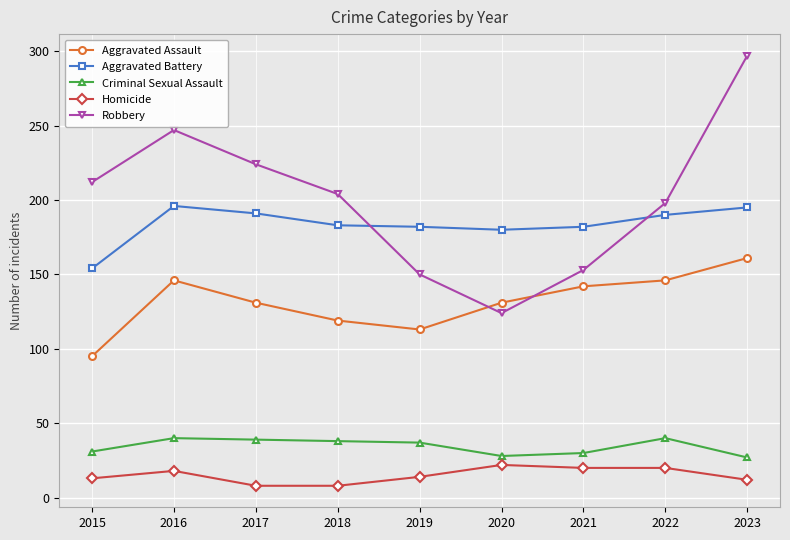

List the series in order of their peak value, highest first.

Robbery, Aggravated Battery, Aggravated Assault, Criminal Sexual Assault, Homicide